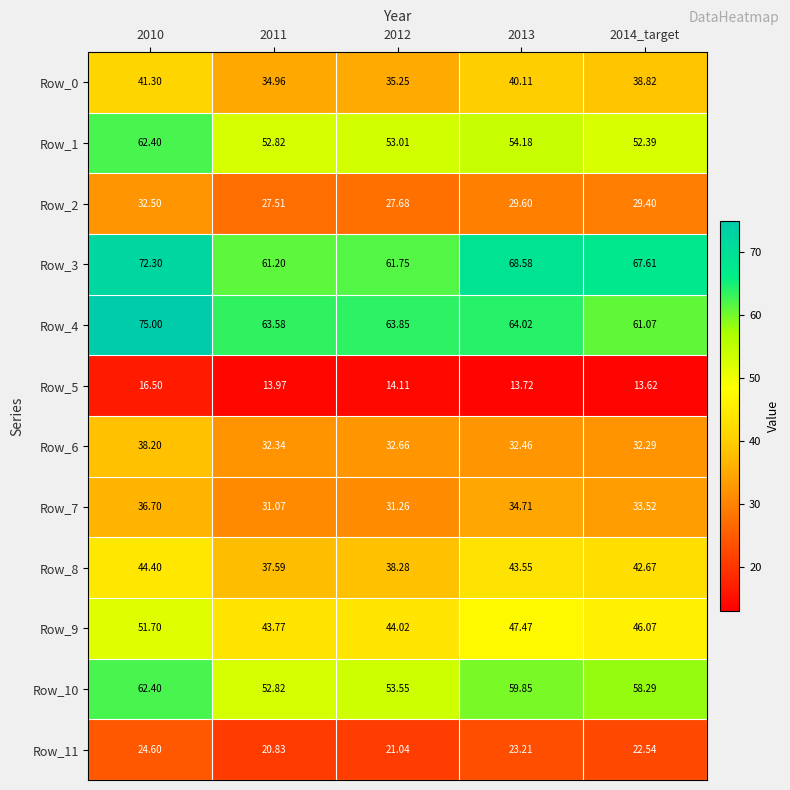

Is the value of Row_11 at 2013 greater than the value of Row_1 at 2012?

No